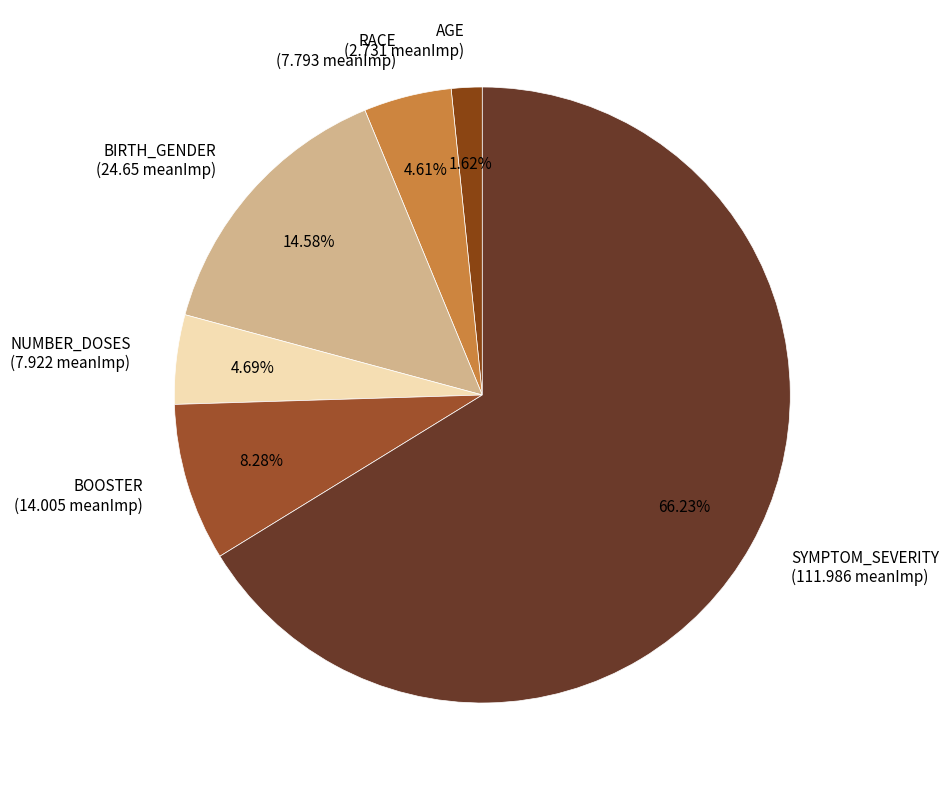

Combined, do BIRTH_GENDER (24.65 meanImp) and AGE (2.731 meanImp) account for over 50%?

No